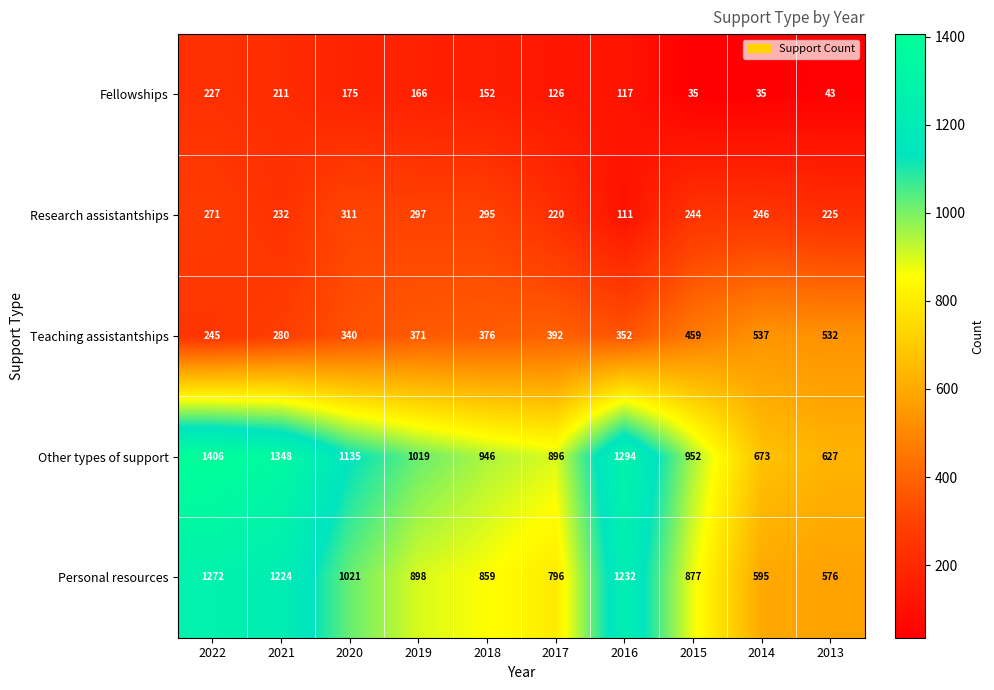

How many series are shown in this chart?

5